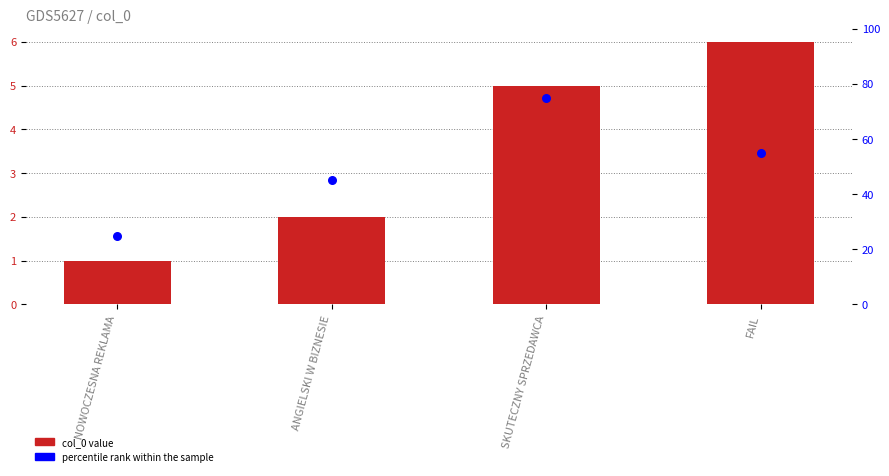

What is the total value across all series at FAIL?

61